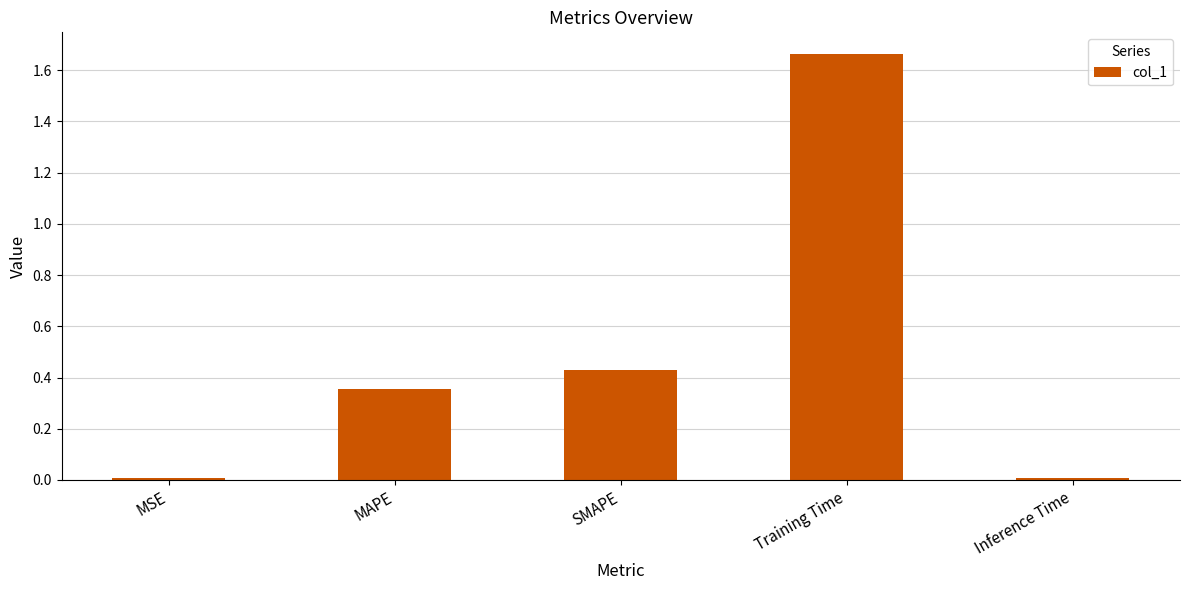

What is the change in value from SMAPE to Training Time?

+1.2